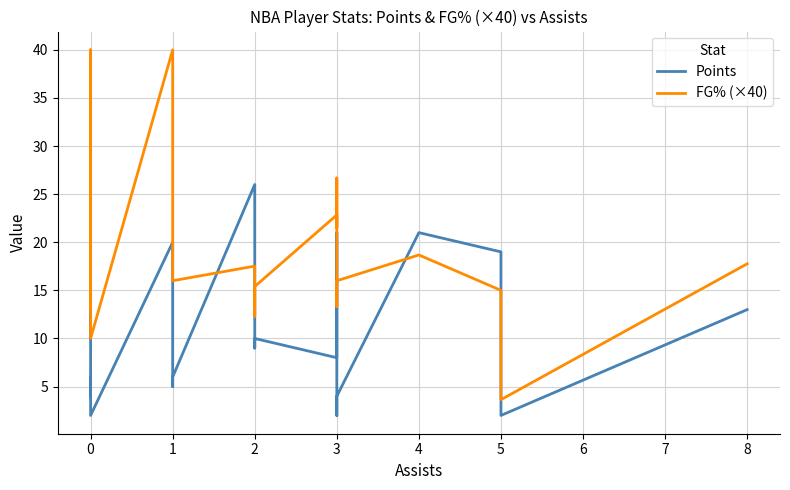

Which series ends up on top after the final intersection of Points and FG% (×40)?

FG% (×40)